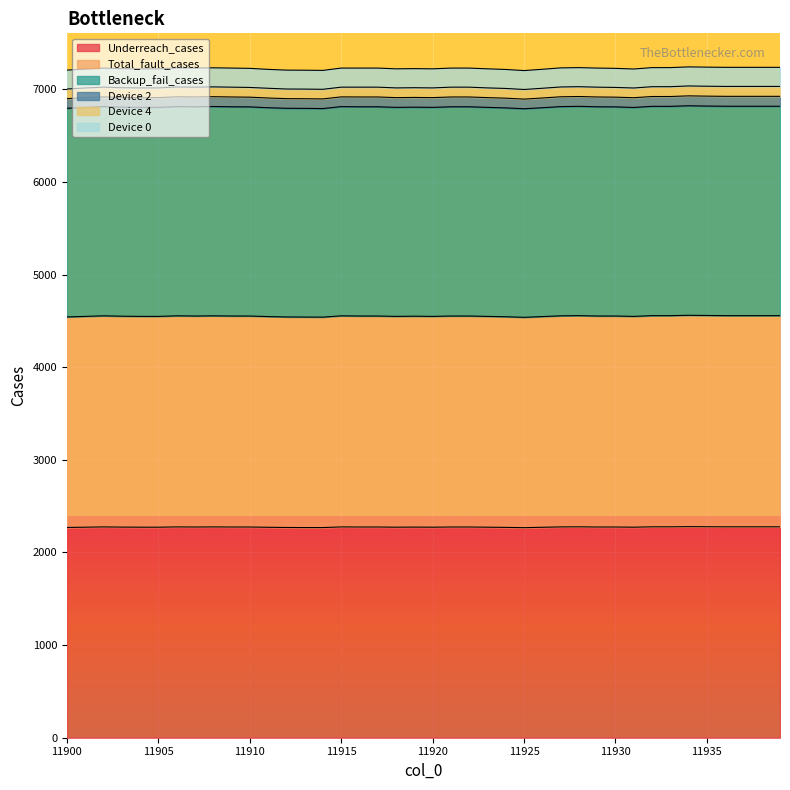

Rank the categories by Backup_fail_cases value from lowest to highest.

11925, 11914, 11913, 11900, 11912, 11924, 11911, 11926, 11901, 11931, 11904, 11905, 11918, 11920, 11923, 11903, 11919, 11910, 11930, 11902, 11907, 11909, 11915, 11916, 11917, 11921, 11922, 11929, 11906, 11927, 11908, 11928, 11932, 11933, 11936, 11937, 11938, 11939, 11935, 11934